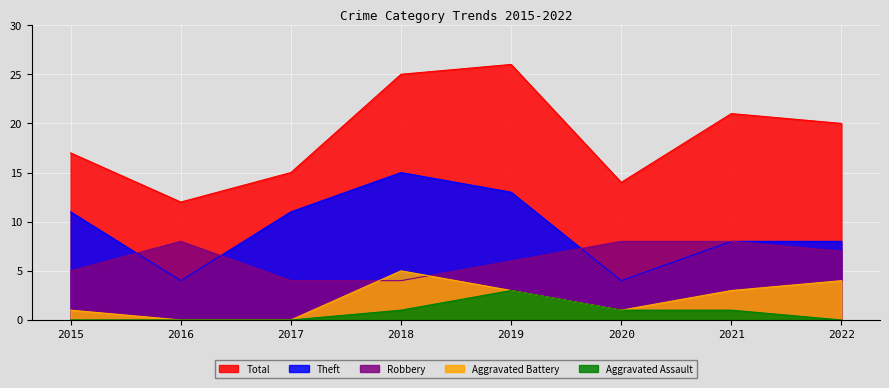

Reading left to right, what are all the values shown in this chart?

Robbery: 2015=5	2016=8	2017=4	2018=4	2019=6	2020=8	2021=8	2022=7
Theft: 2015=11	2016=4	2017=11	2018=15	2019=13	2020=4	2021=8	2022=8
Aggravated Battery: 2015=1	2016=0	2017=0	2018=5	2019=3	2020=1	2021=3	2022=4
Aggravated Assault: 2015=0	2016=0	2017=0	2018=1	2019=3	2020=1	2021=1	2022=0
Total: 2015=17	2016=12	2017=15	2018=25	2019=26	2020=14	2021=21	2022=20